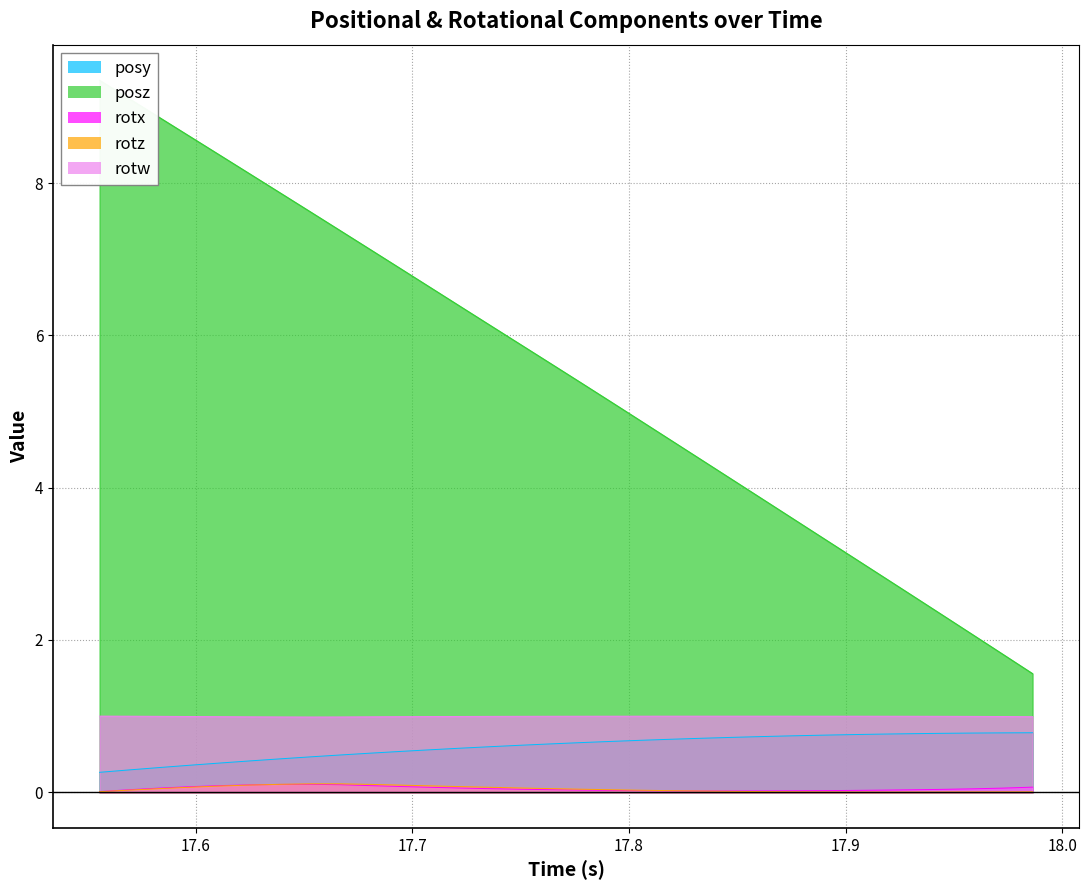

What is the minimum value for posy?

0.3